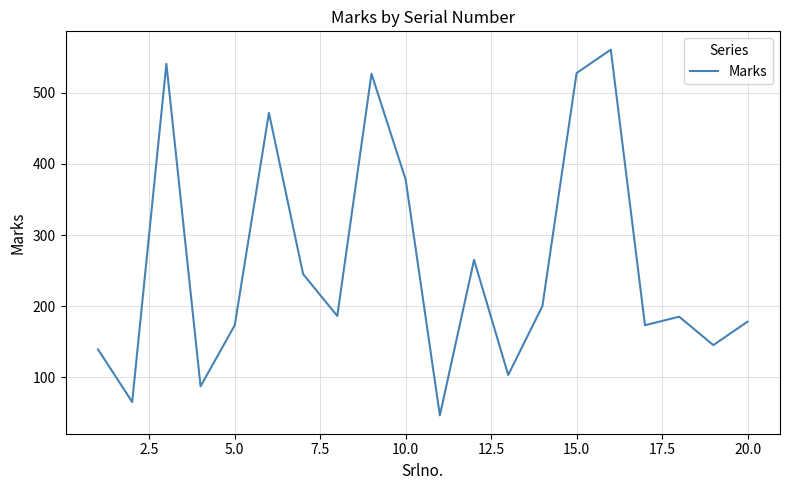

What is the maximum value shown in the chart?

561